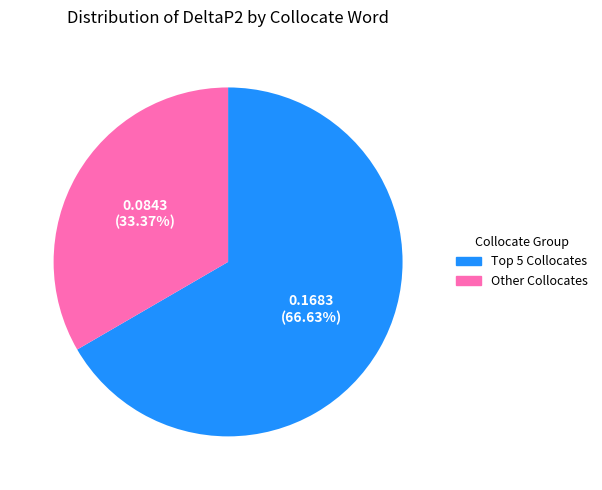

Which slice is the largest?

Top 5 Collocates